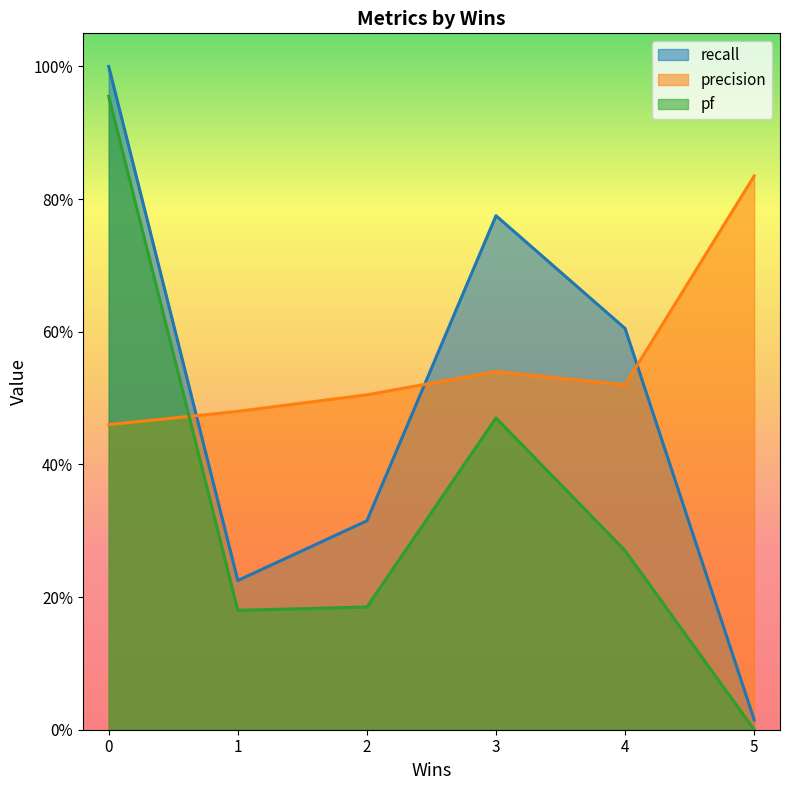

What is the sum of all pf values?

2.1